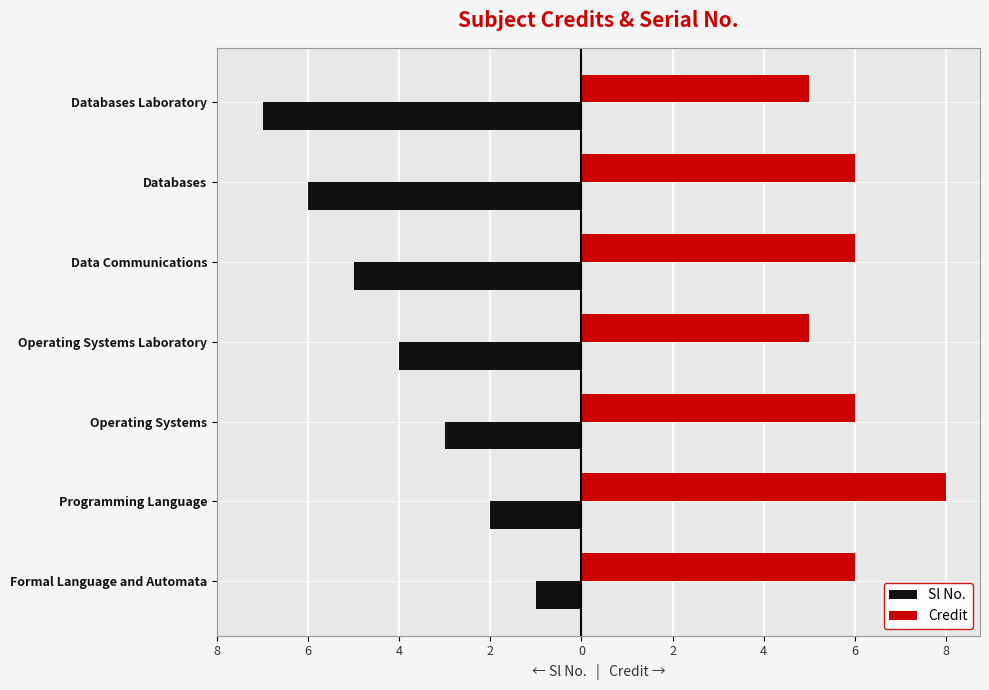

What is the highest value of the Credit series?

8